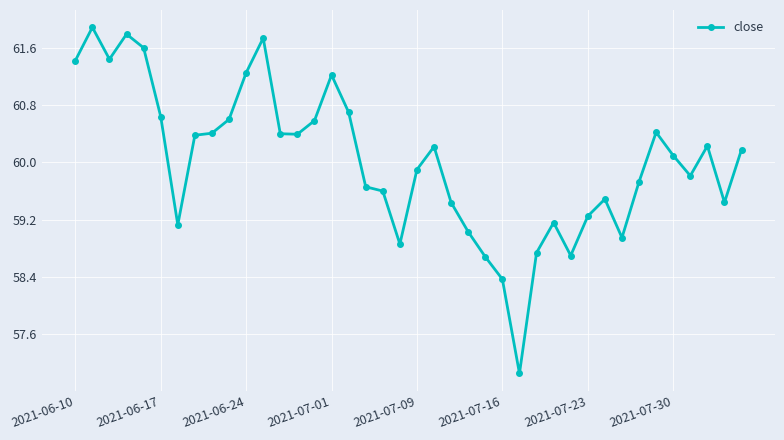

True or false: the data has more than 1 interior local peaks.

True